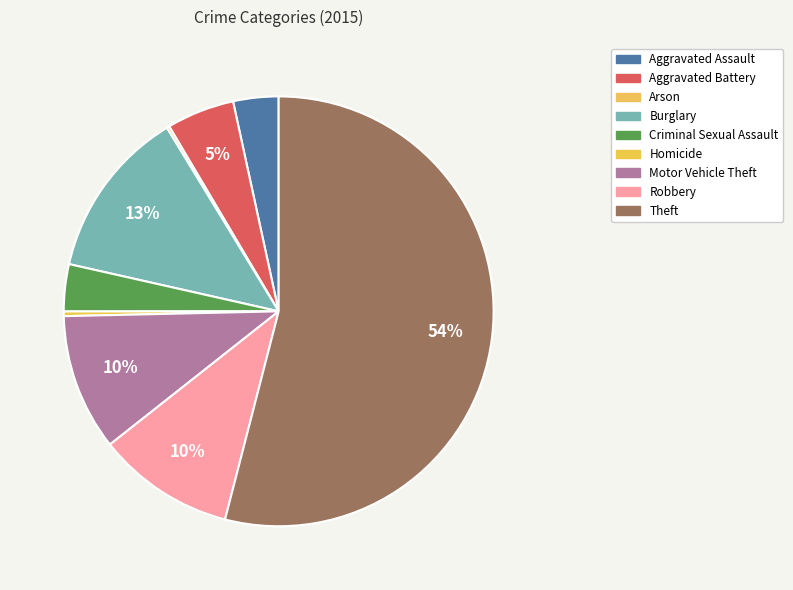

True or false: Motor Vehicle Theft accounts for 10% of the total.

True